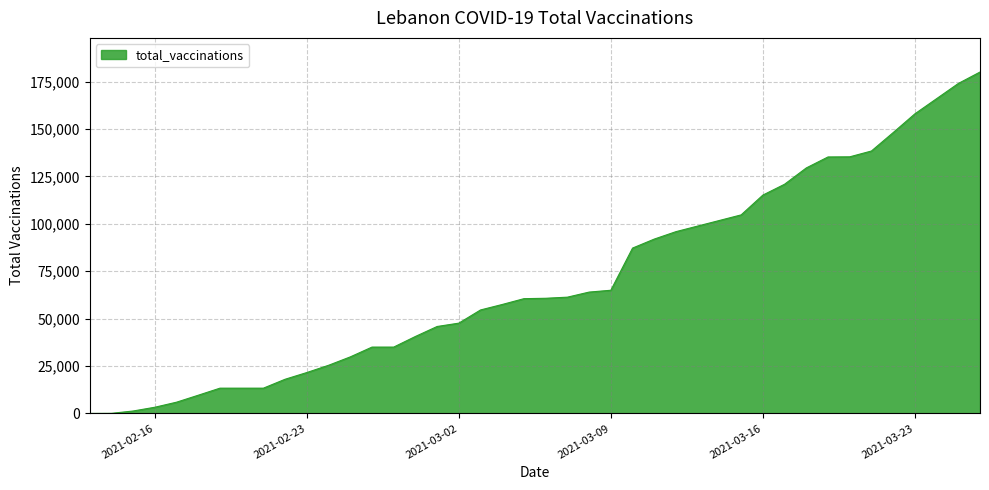

What is the maximum value shown in the chart?

180074